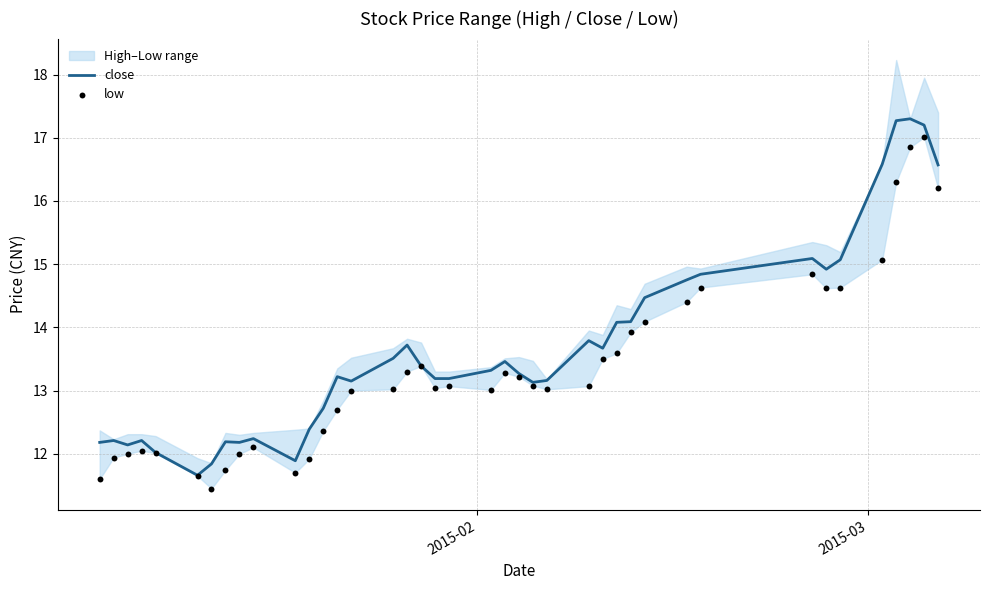

Which series has the largest total across all categories?

close